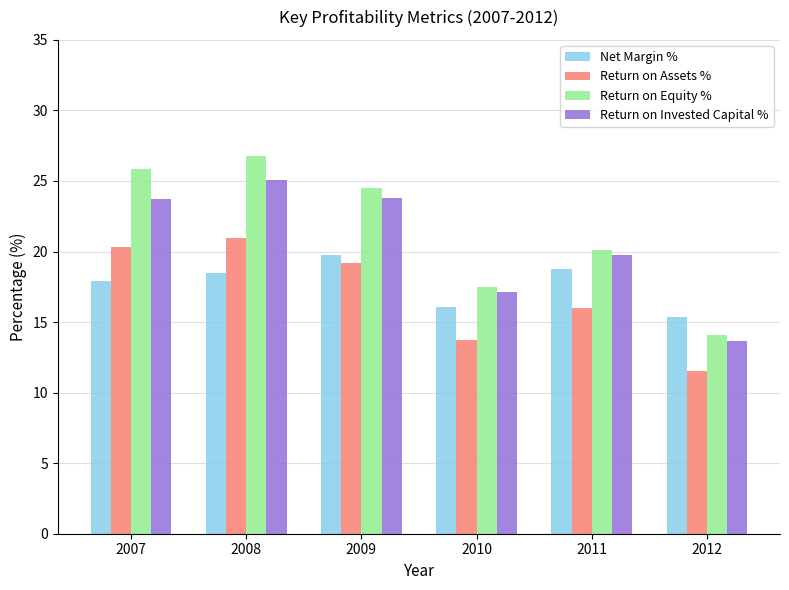

At how many categories does at least one series exceed 12?

6